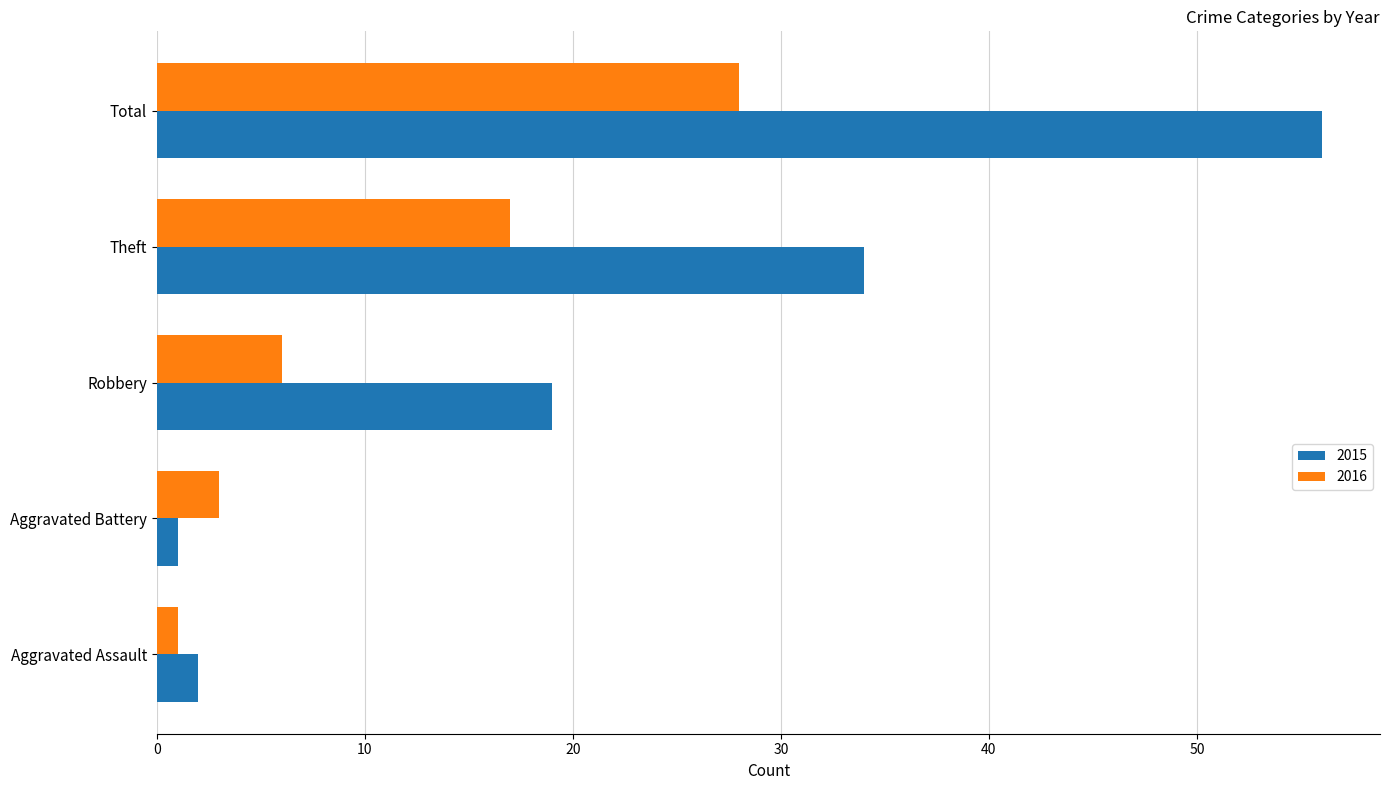

List the series in order of their peak value, highest first.

2015, 2016